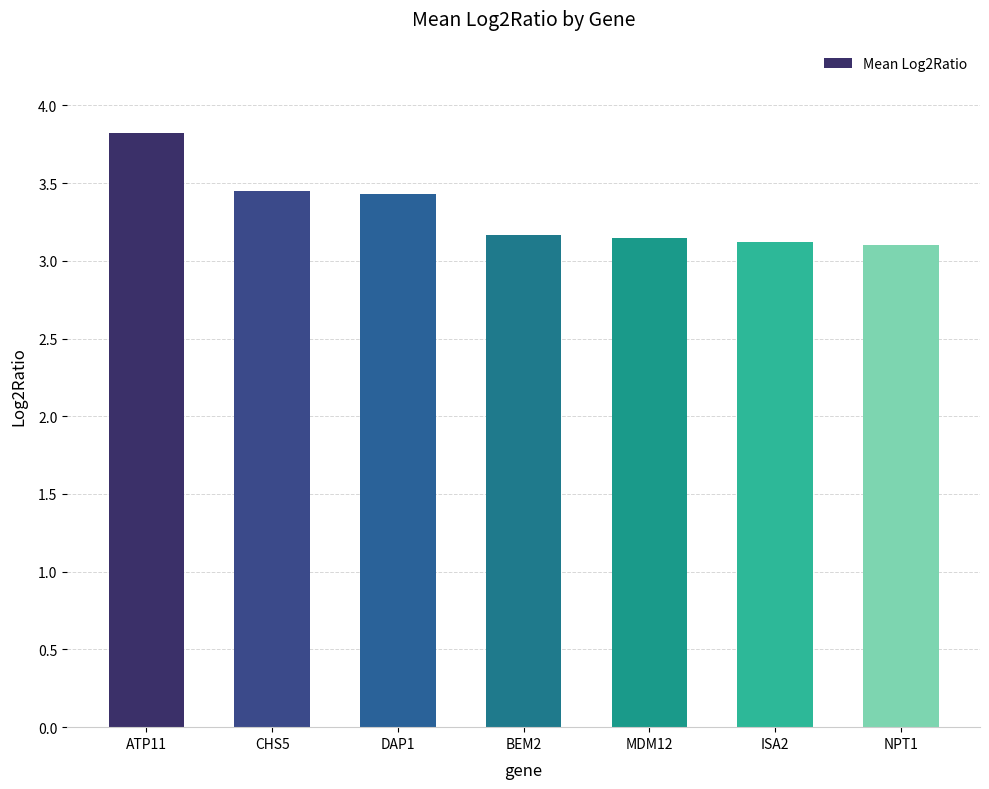

What is the sum of the values at MDM12 and ATP11?

7.0